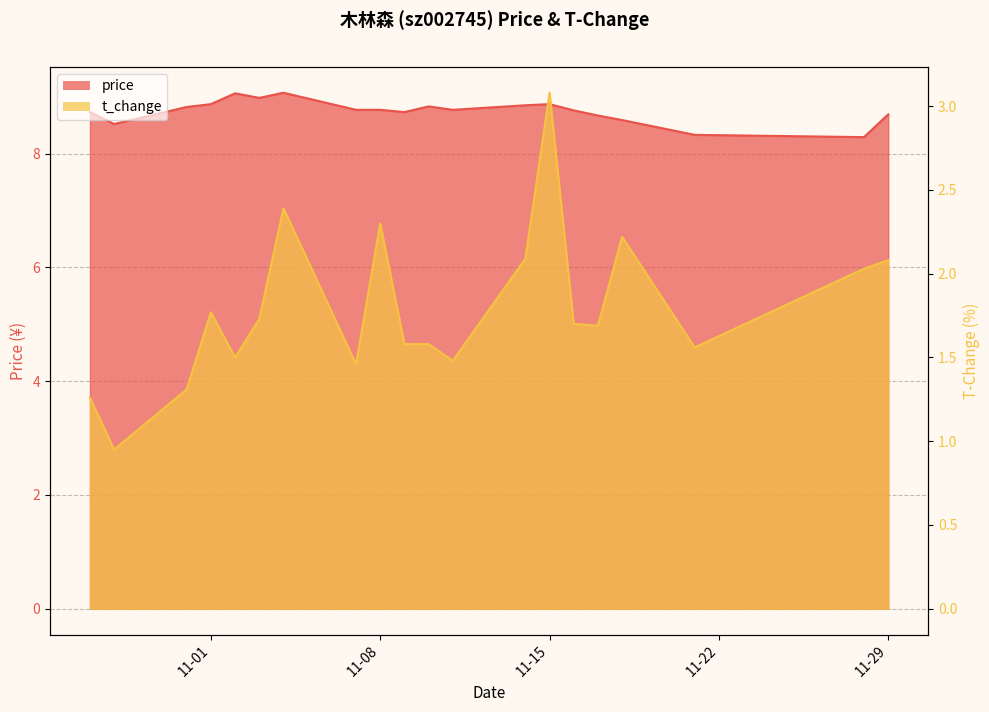

True or false: price and t_change intersect in this chart.

False